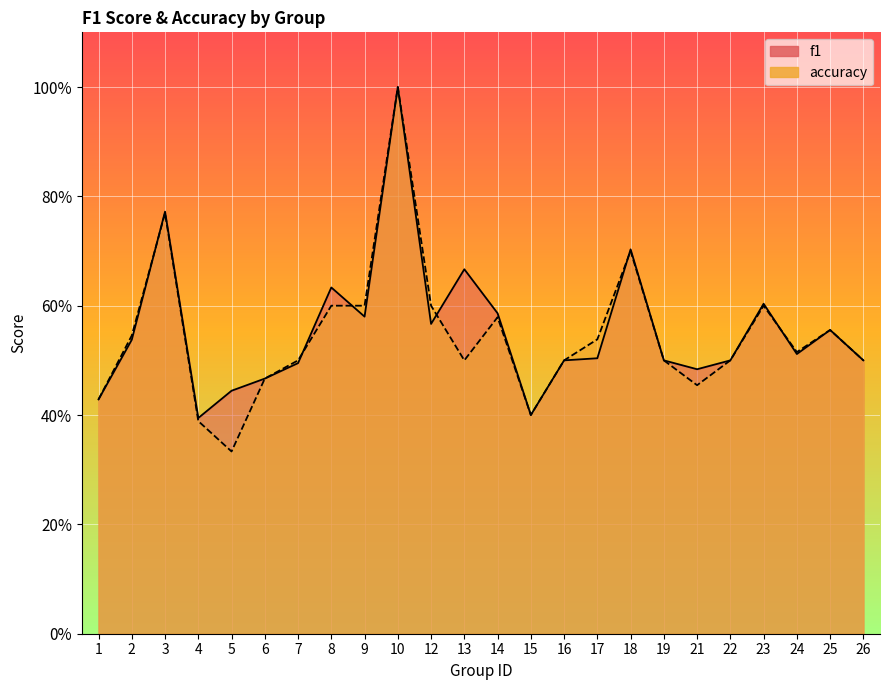

What value does the accuracy series have at 15?

0.4